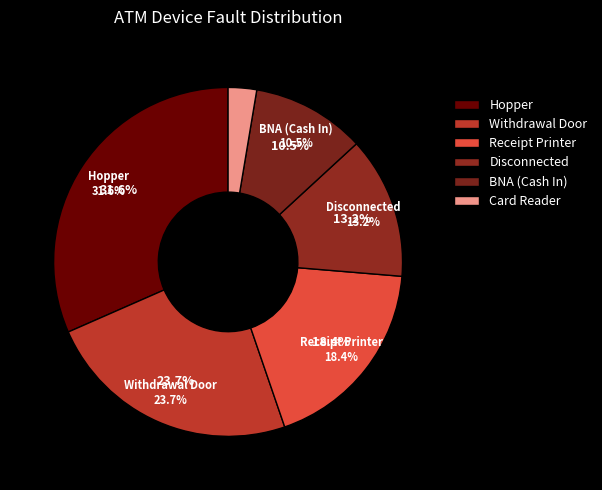

To the nearest percent, what is the combined percentage of Hopper and Card Reader?

34%